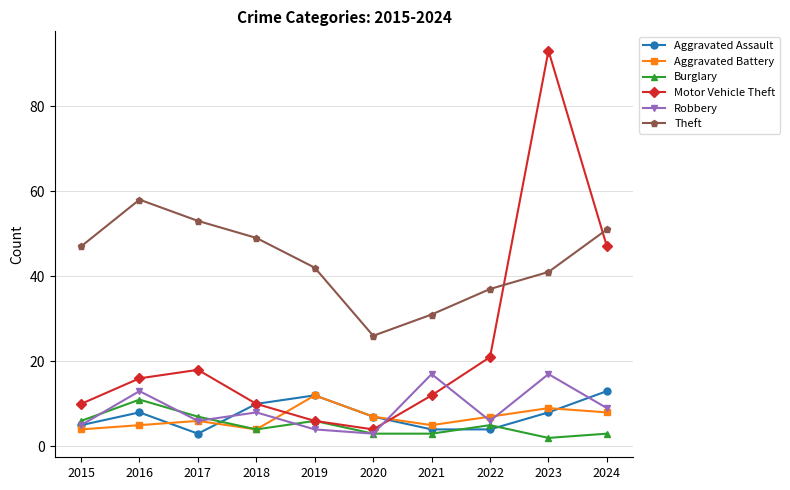

How many data points in Aggravated Assault are less than 8?

5